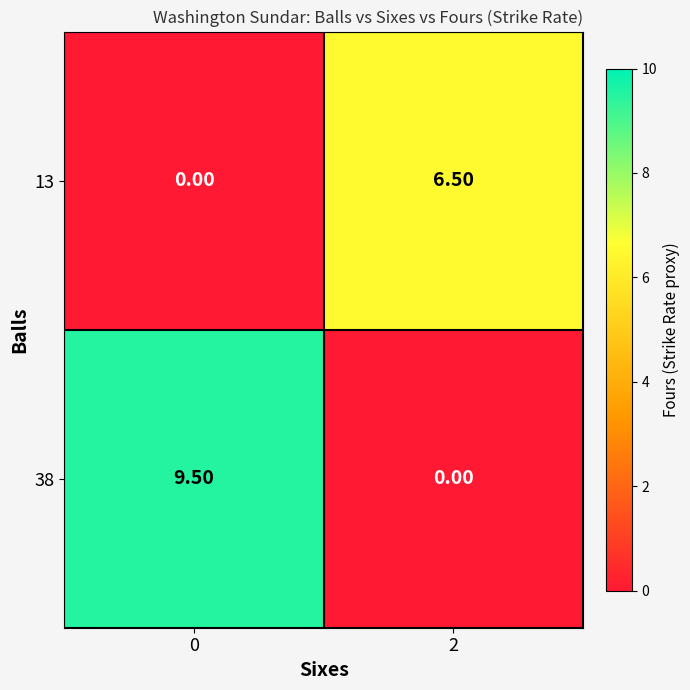

How many values in the 13 series are below 6?

1